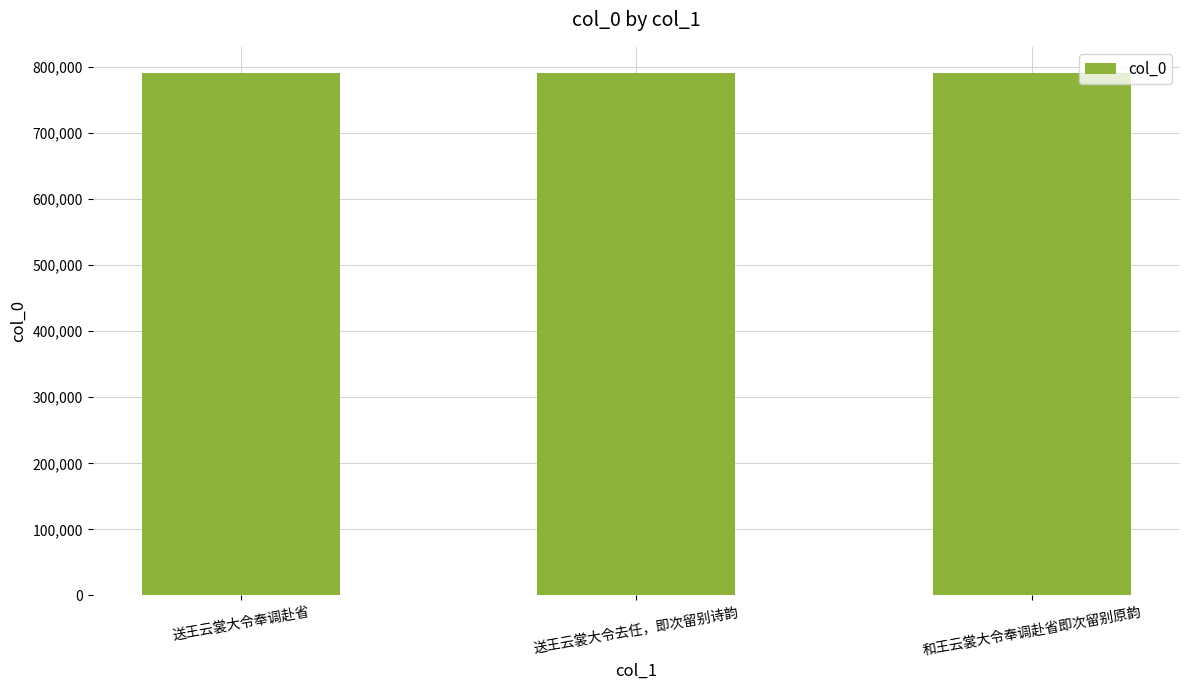

What is the value of the 1st bar from the left?

790424